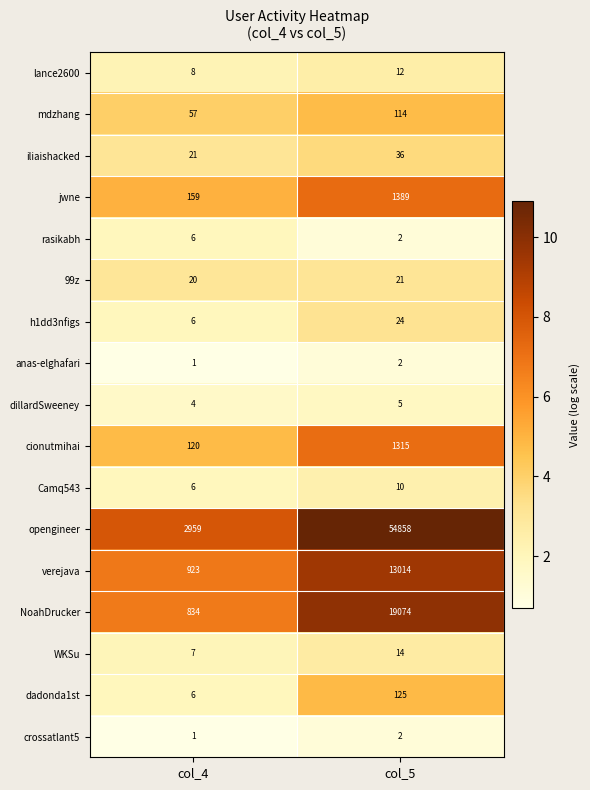

How many series are shown in this chart?

17